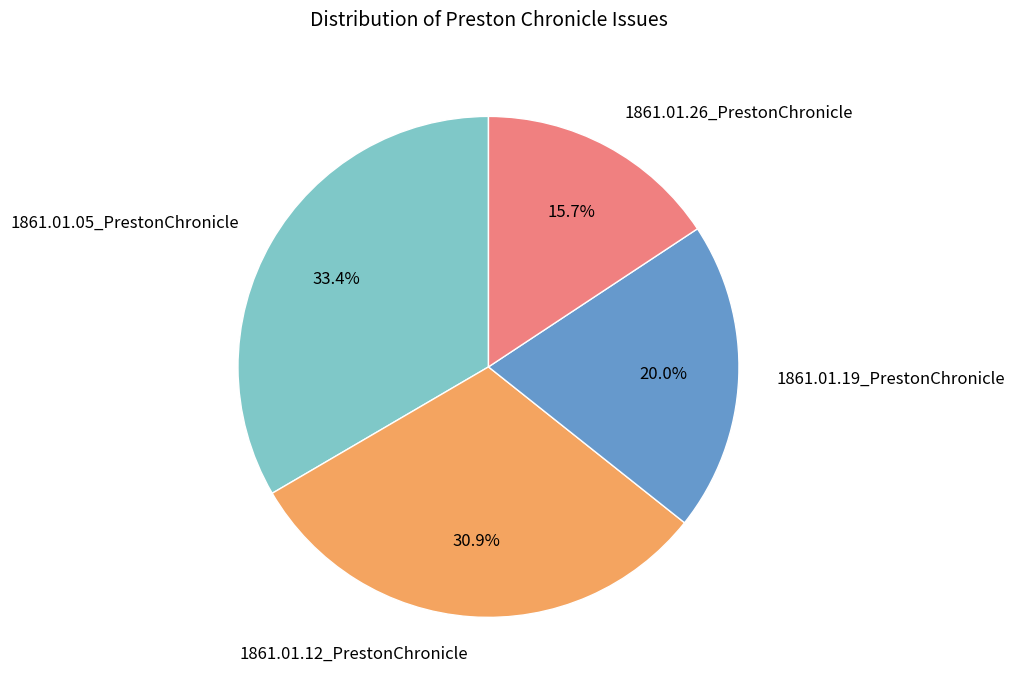

What percentage is the 1861.01.05_PrestonChronicle slice, to the nearest percent?

33%